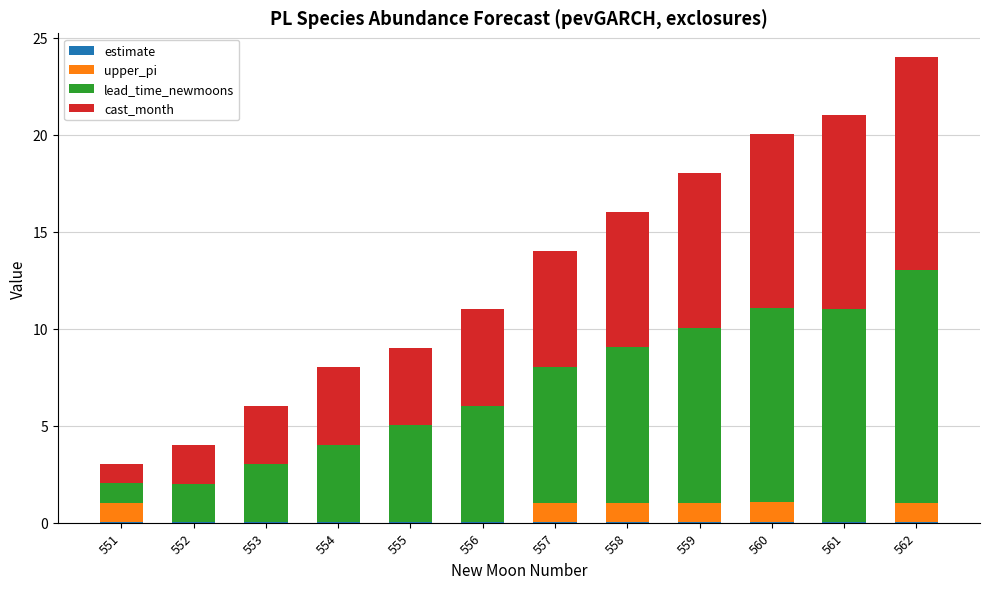

How many distinct data groups are displayed?

4